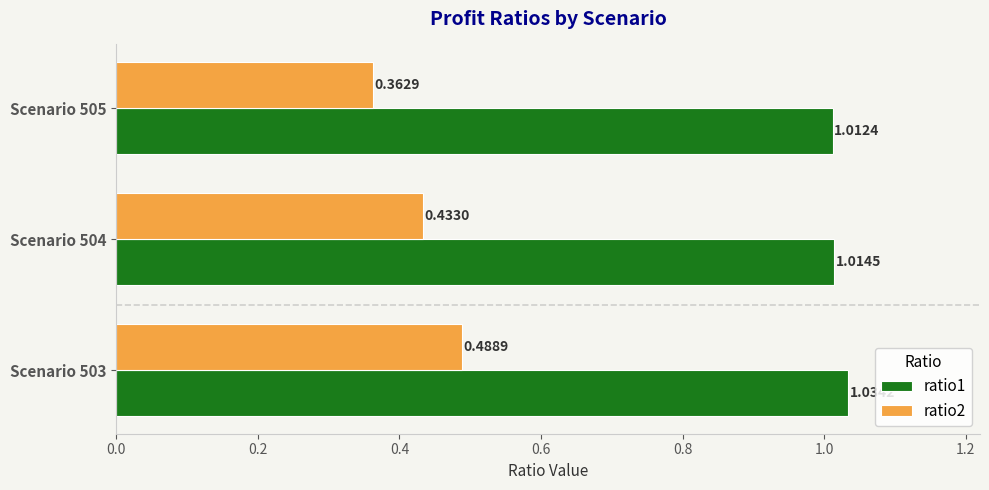

What is the sum of all ratio2 values?

1.3